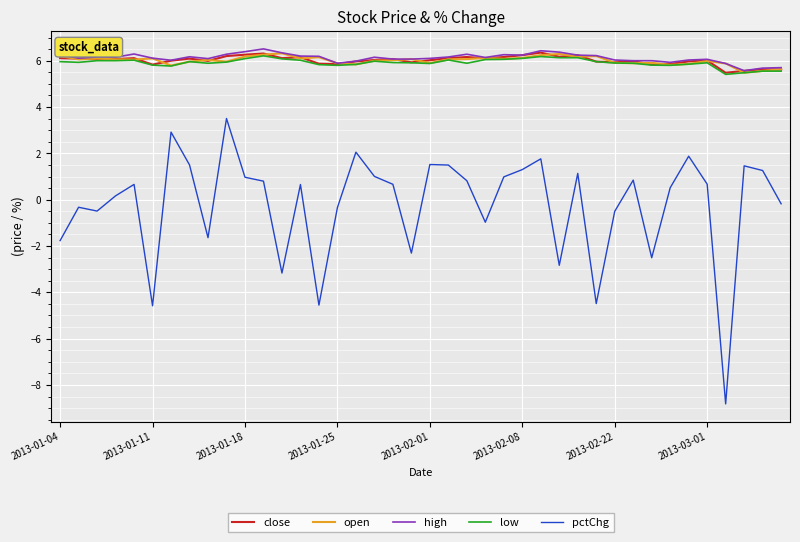

True or false: low and pctChg cross at least once.

False